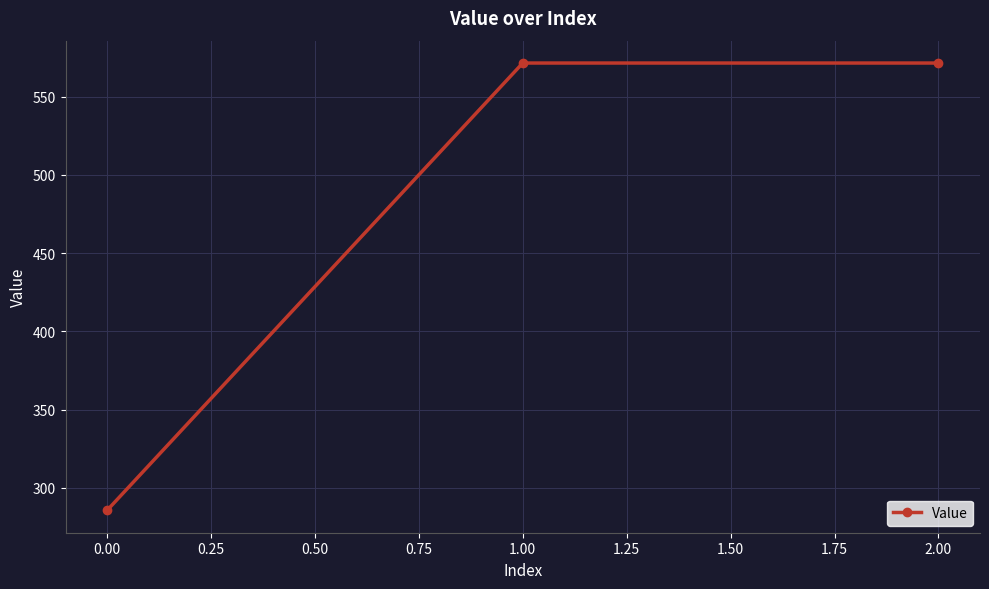

Is it true that the value at 0.00 is 129.8?

False